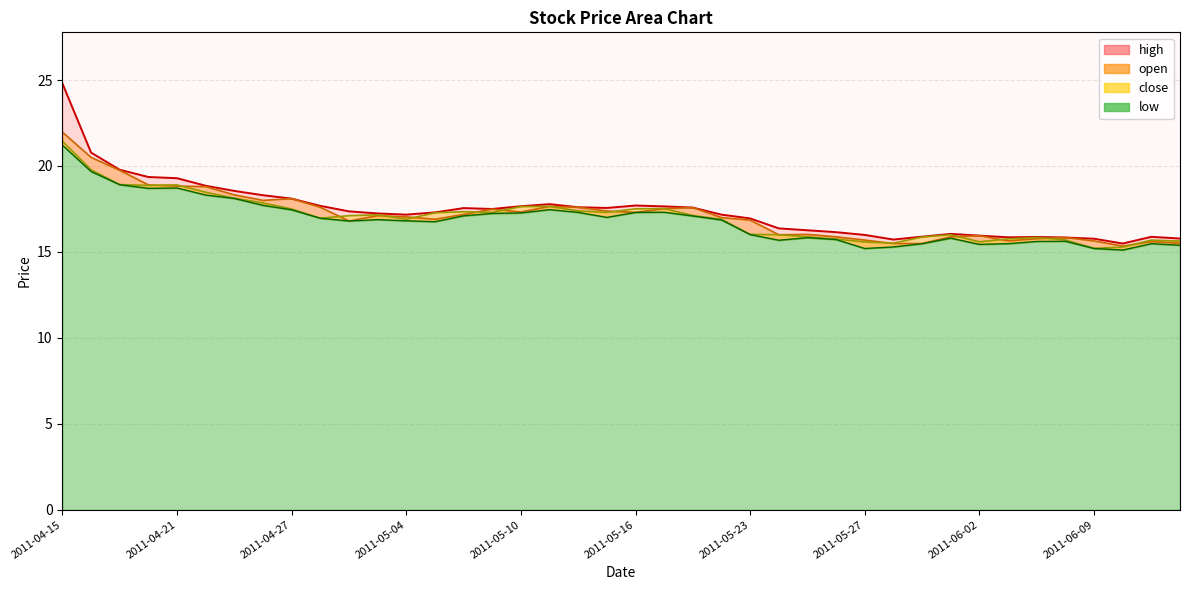

True or false: low and open cross at least once.

False